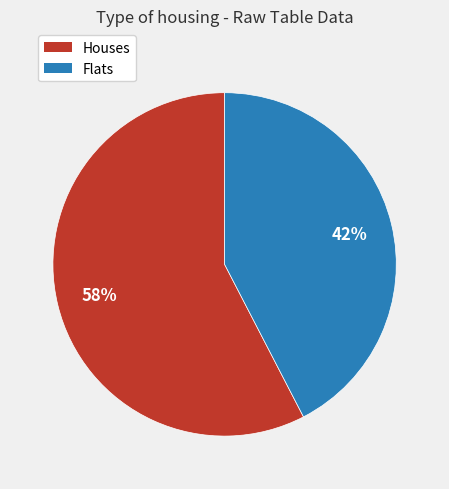

Does any single category account for the majority?

Yes